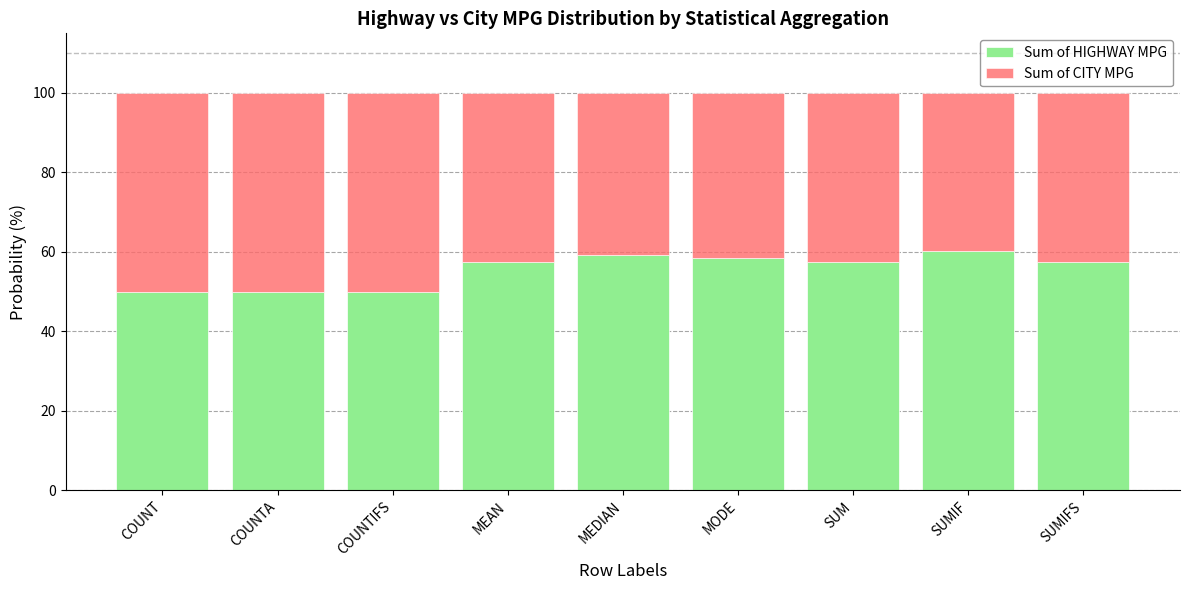

Is it true that Sum of HIGHWAY MPG equals 58.5 at MODE?

True